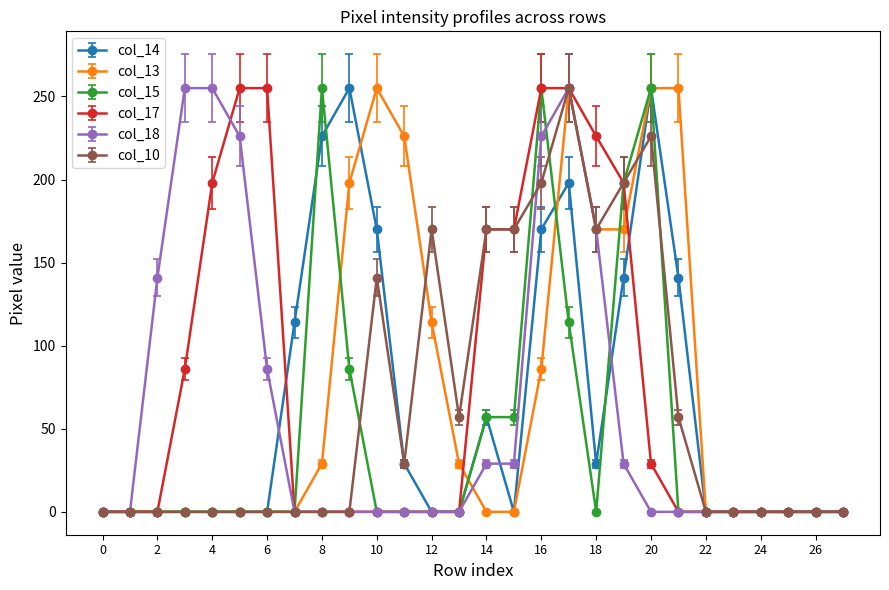

True or false: col_14 has more than 0 interior local peaks.

True